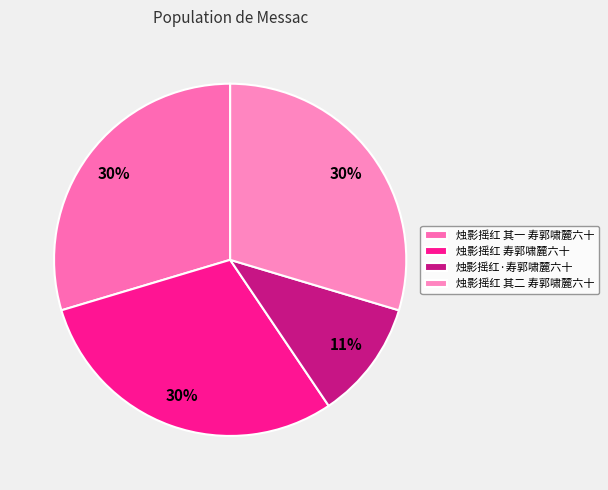

To the nearest percent, what percentage of the pie is 烛影摇红·寿郭啸麓六十?

11%